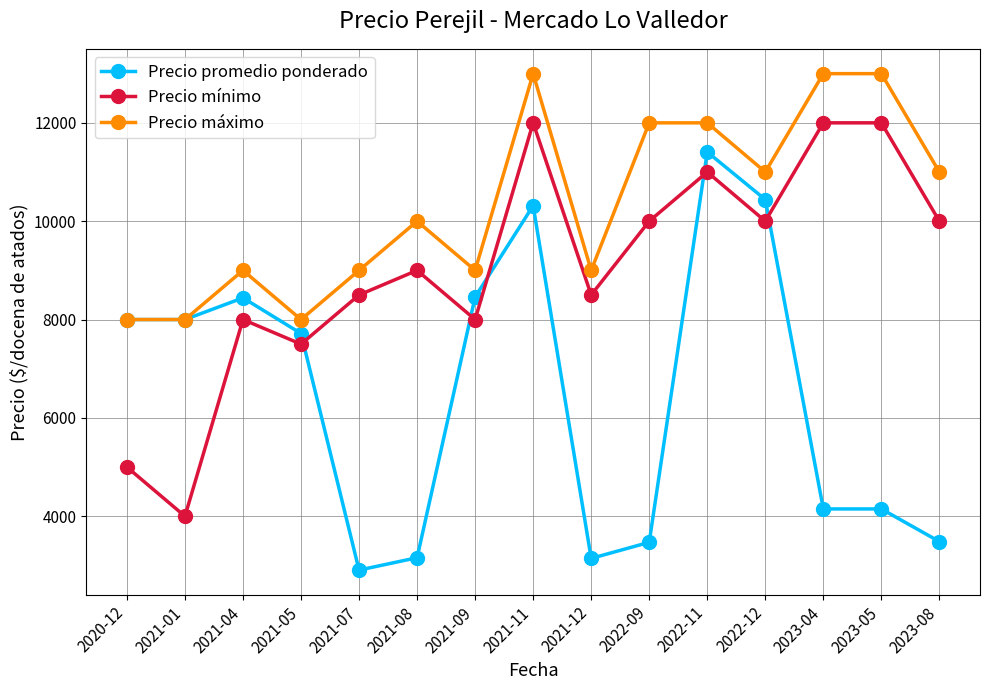

Where is the first local minimum for Precio mínimo?

2021-01